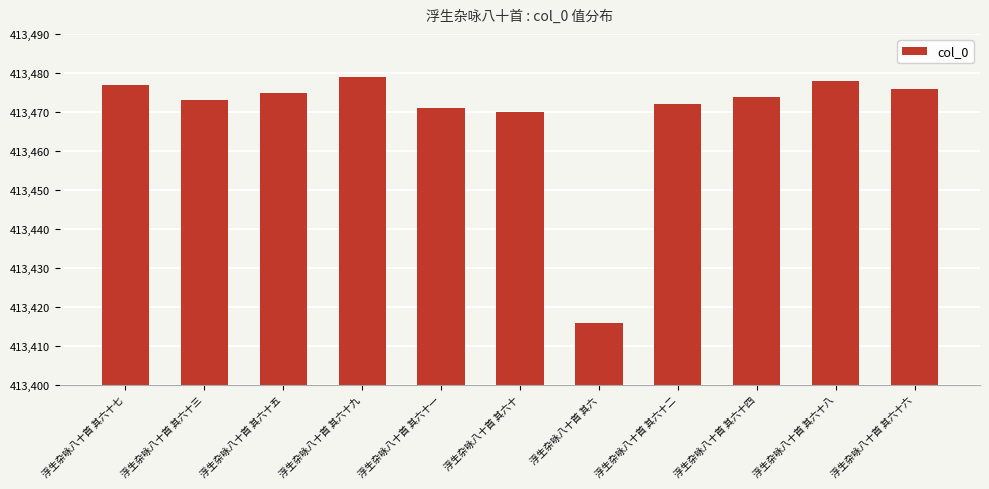

Is it true that the value at 浮生杂咏八十首 其六 is 554420?

False